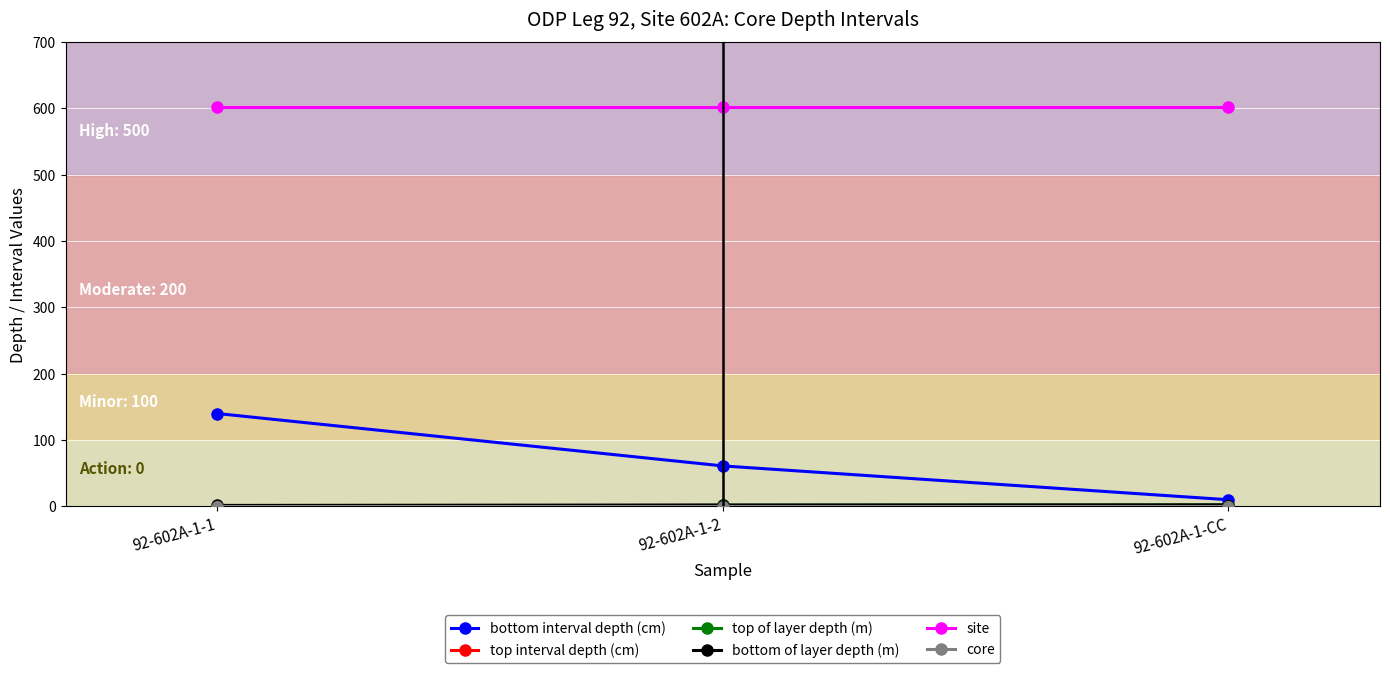

What is the total value across all series at 92-602A-1-1?

744.4